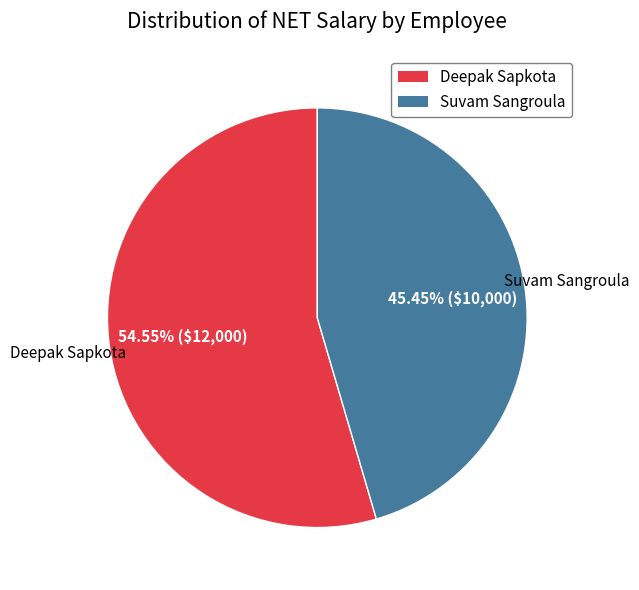

Is Suvam Sangroula the majority of the pie?

No